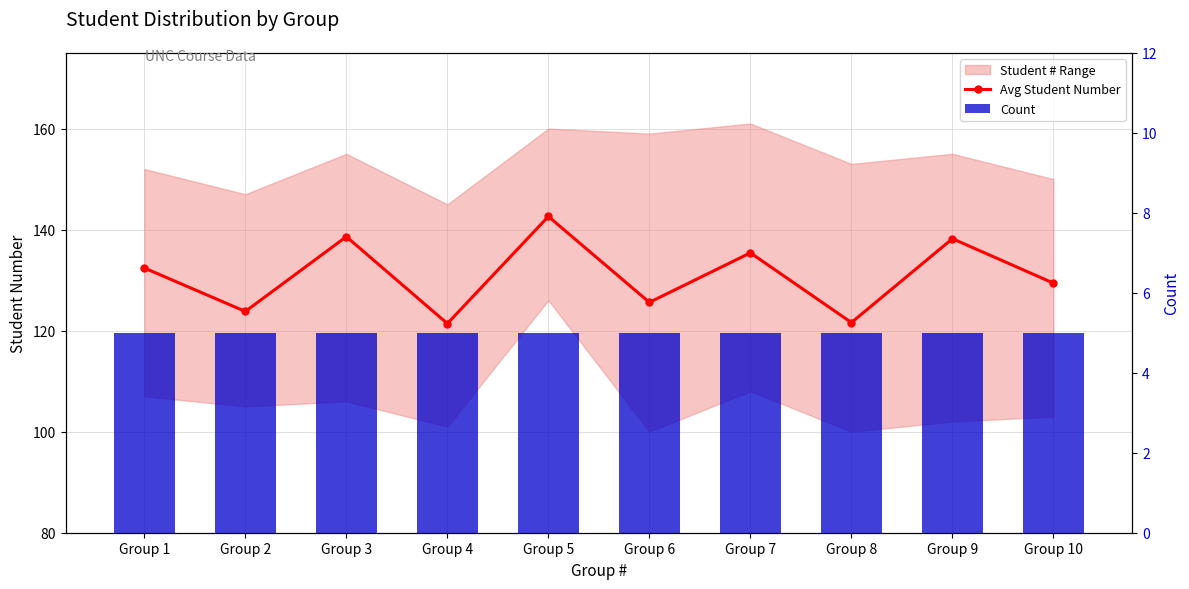

How many groups of bars are there?

10